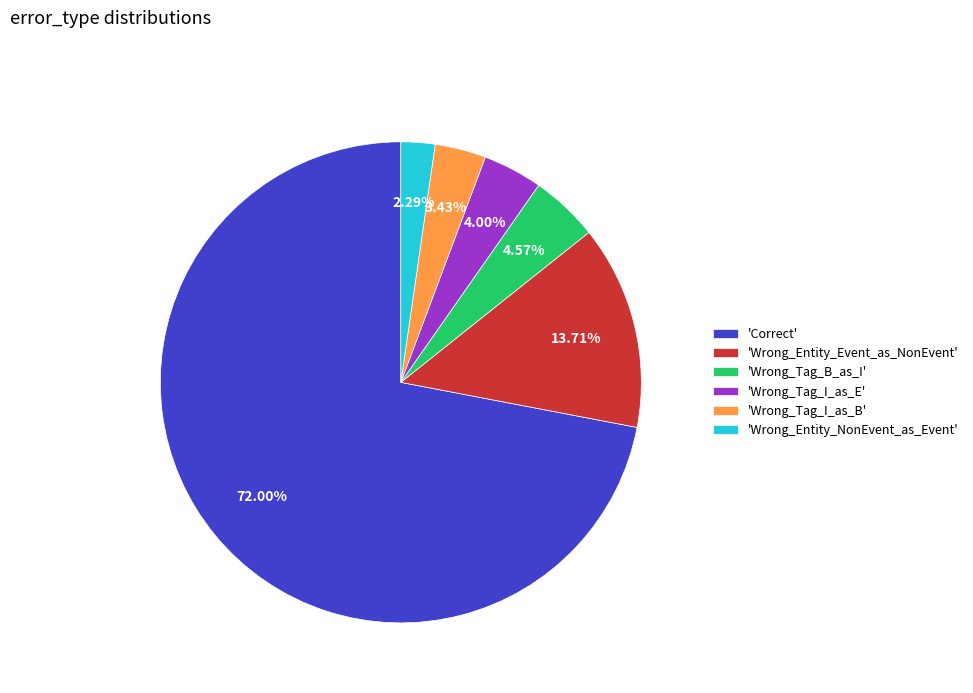

Rank the categories by value from highest to lowest.

'Correct', 'Wrong_Entity_Event_as_NonEvent', 'Wrong_Tag_B_as_I', 'Wrong_Tag_I_as_E', 'Wrong_Tag_I_as_B', 'Wrong_Entity_NonEvent_as_Event'